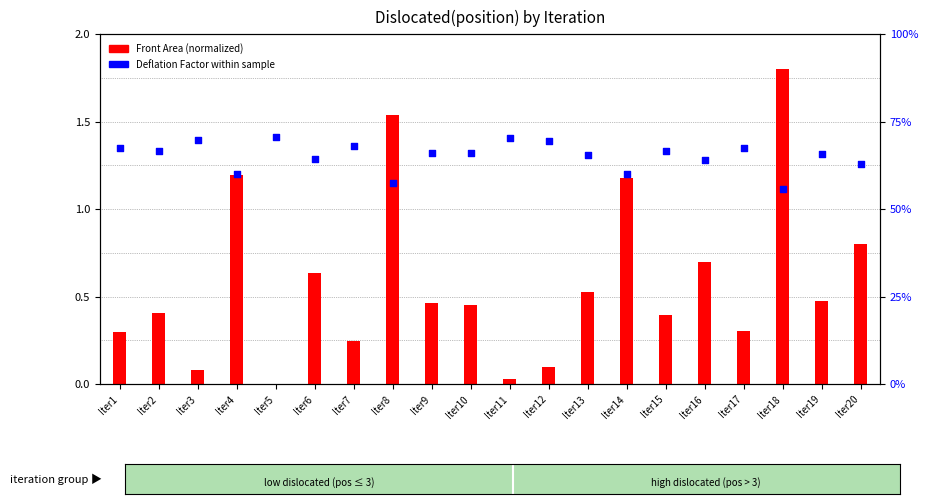

Which series has the largest total across all categories?

Deflation Factor (%)